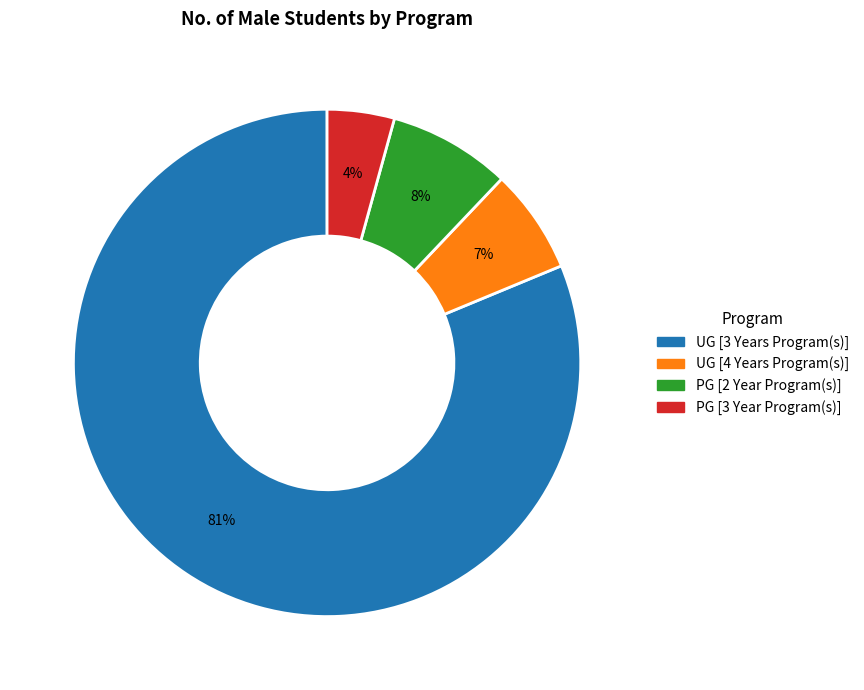

The PG [3 Year Program(s)] slice represents 4% of the pie. True or false?

True